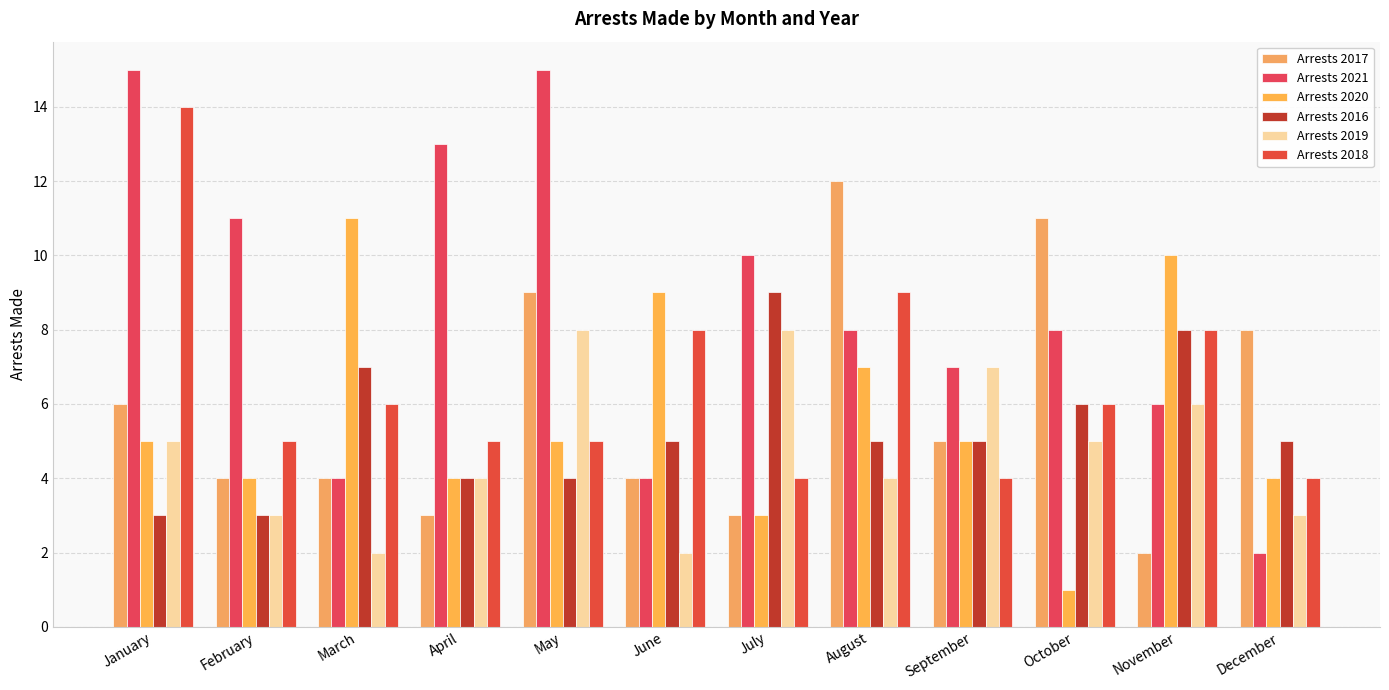

At which label is Arrests 2021 closest to 8?

August